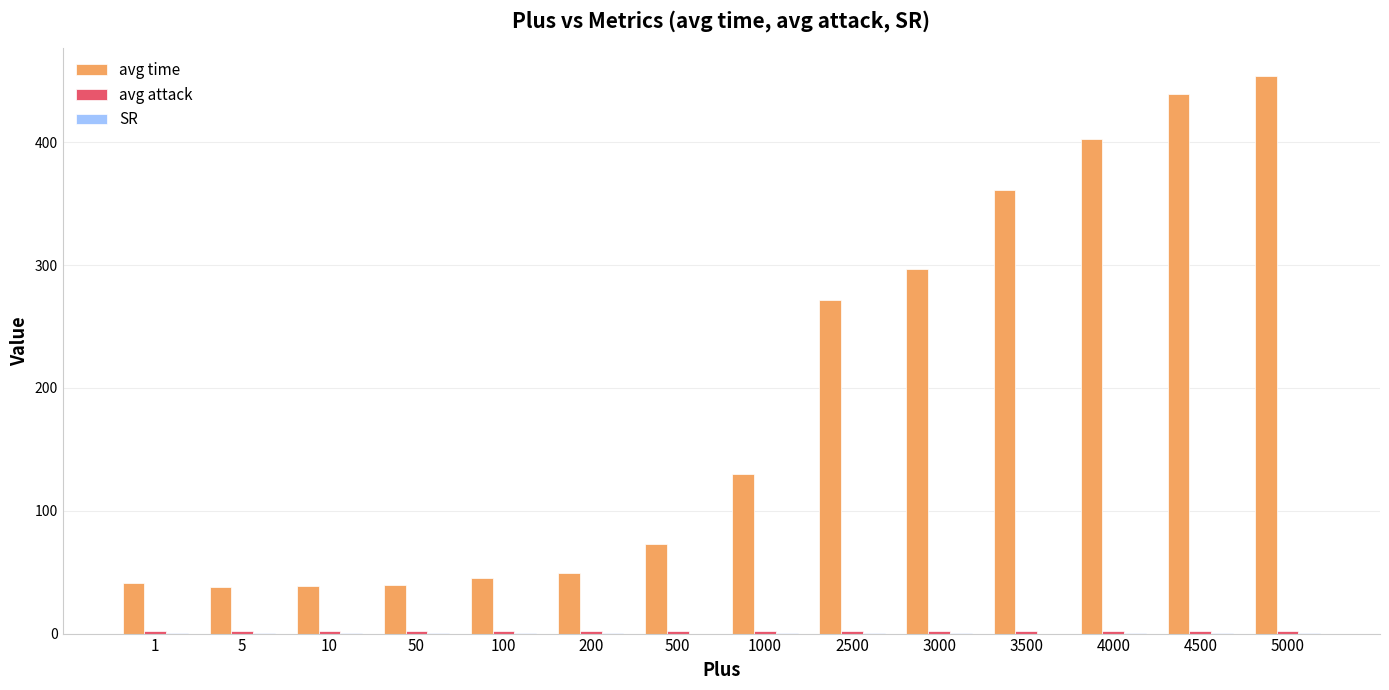

The avg time series shows 297.1 at 3000. True or false?

True